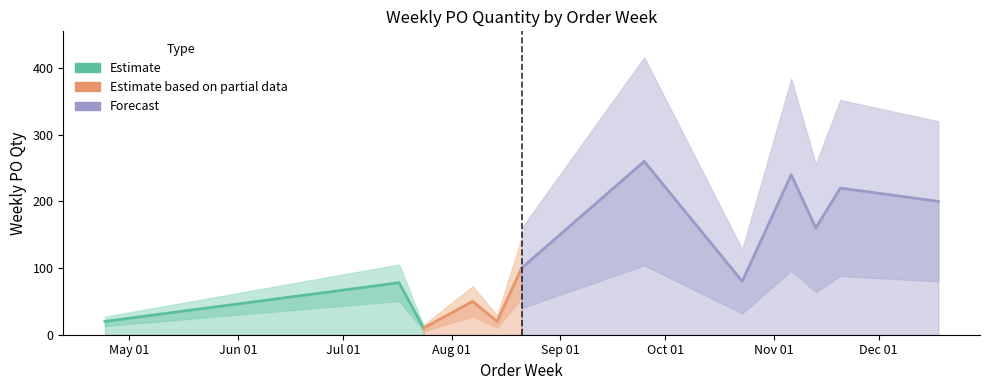

Reading right to left, list all the values displayed in this chart.

200	220	160	240	80	260	100	20	50	10	78	20